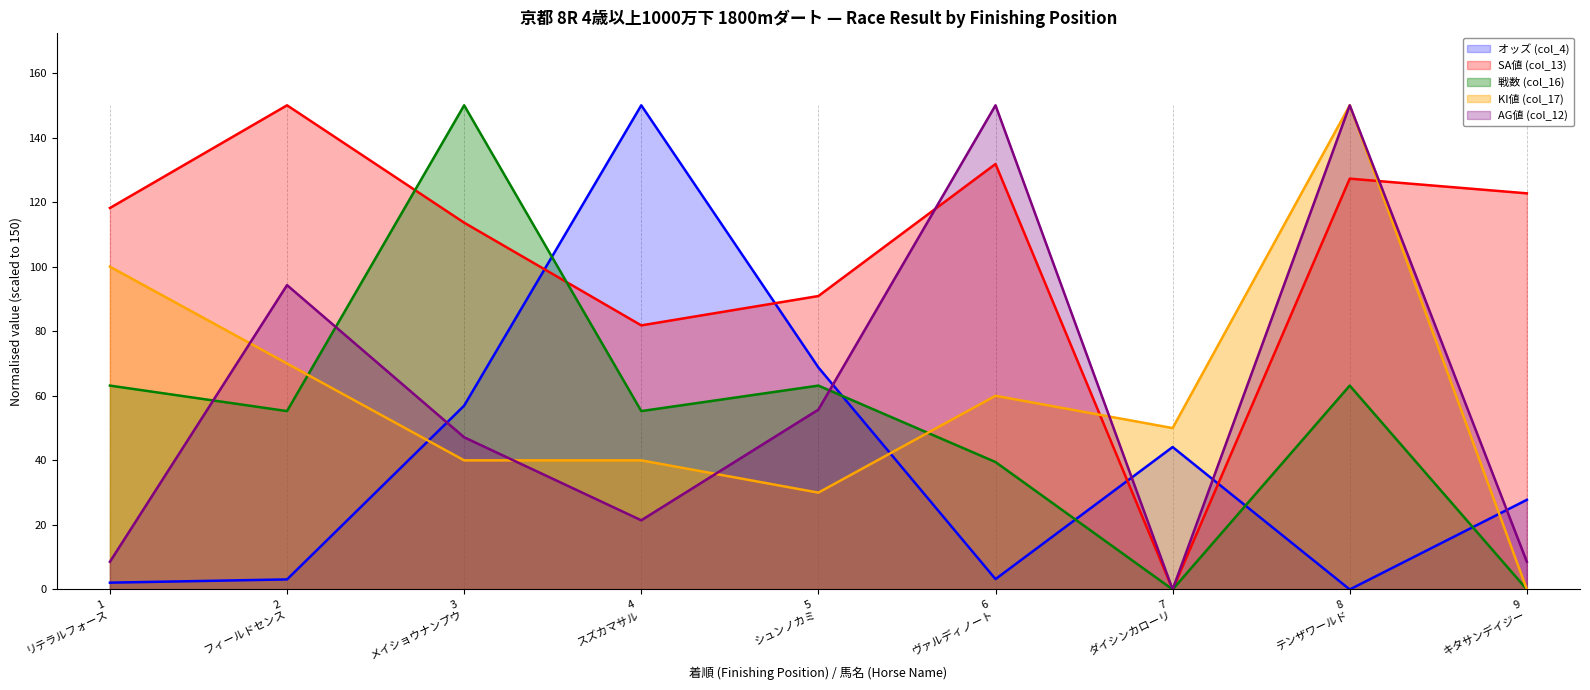

How many lines are shown in the chart?

5